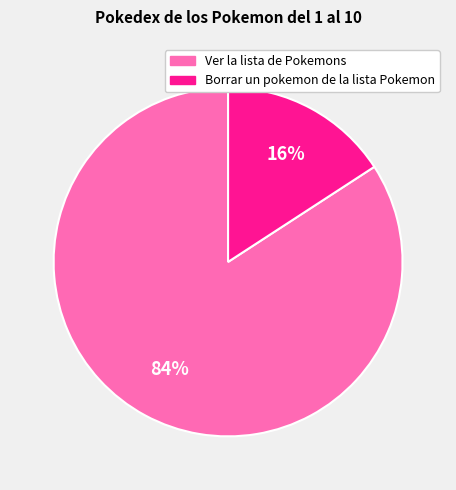

How many segments does this pie chart have?

2